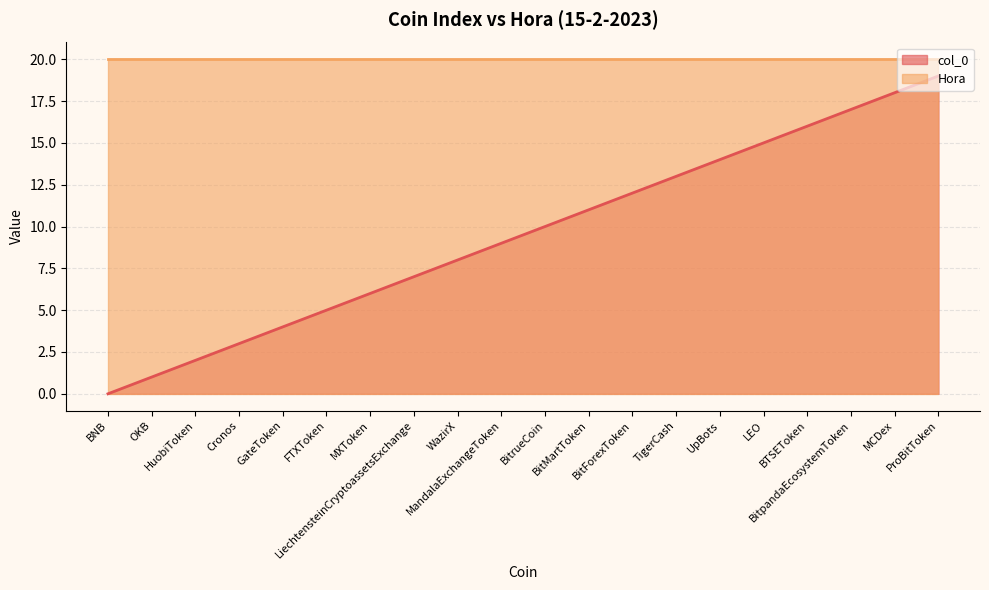

What is the label of the 1st point from the left?

BNB